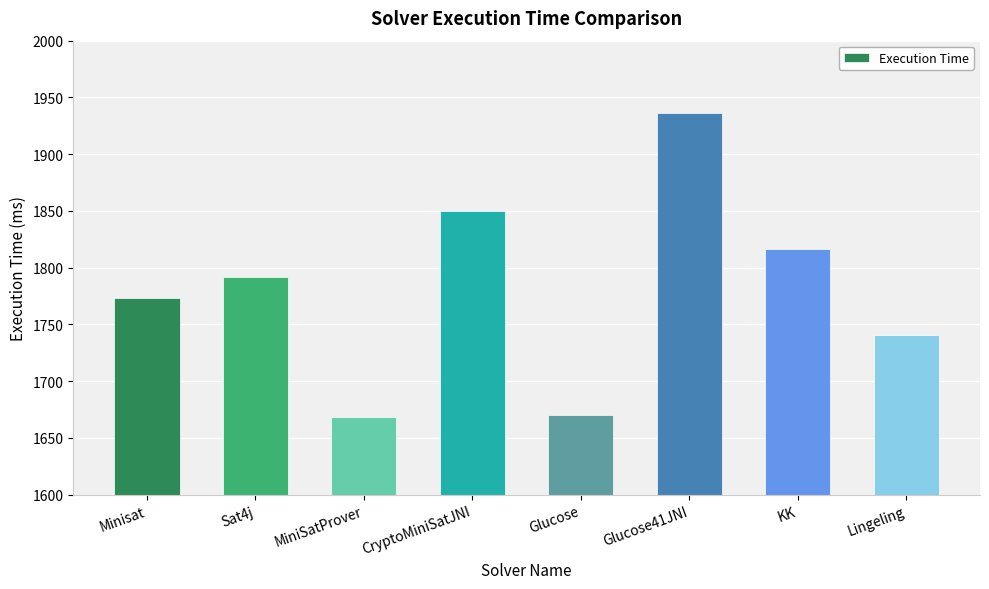

What is the smallest value displayed?

1668